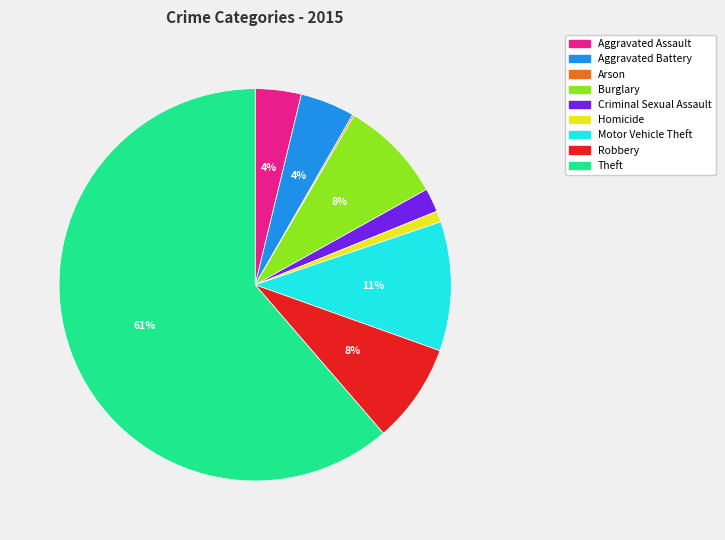

To the nearest percent, what percentage of the pie is Robbery?

8%